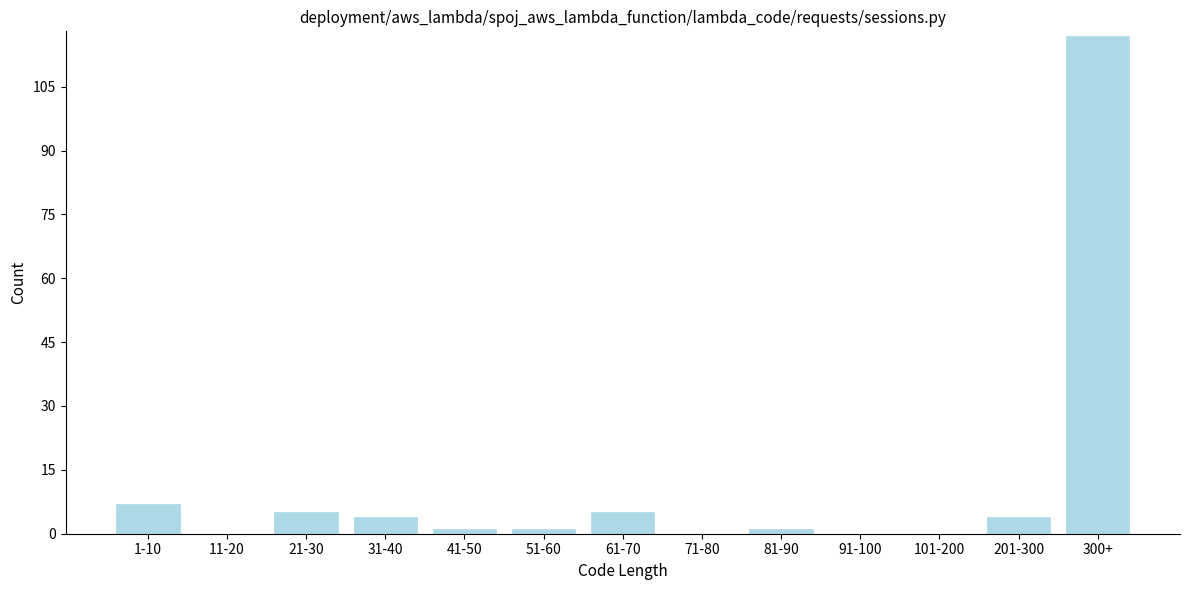

Reading left to right, transcribe all the data shown in this chart.

1-10=7	11-20=0	21-30=5	31-40=4	41-50=1	51-60=1	61-70=5	71-80=0	81-90=1	91-100=0	101-200=0	201-300=4	300+=117